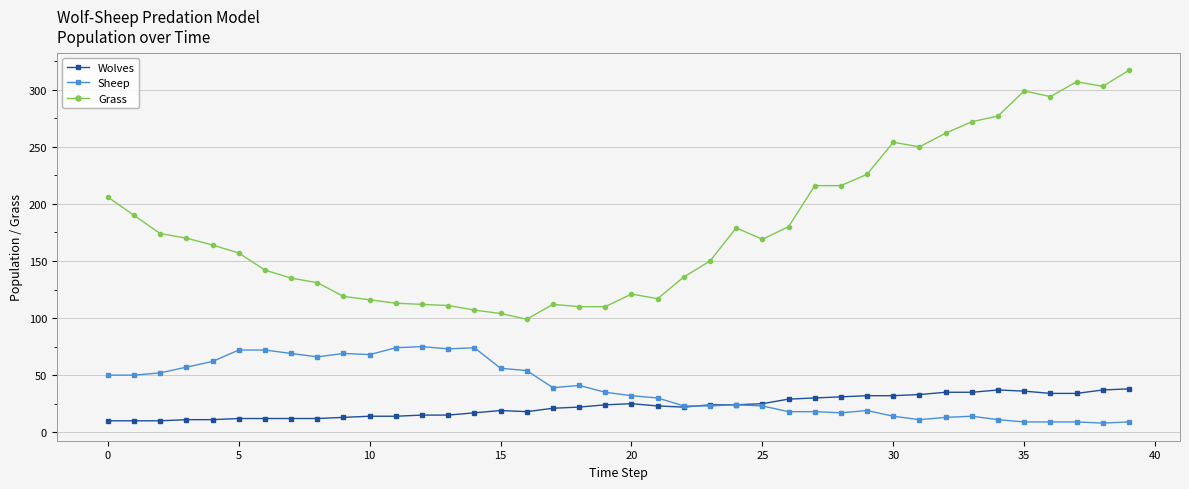

What is the highest value of the Wolves series?

38